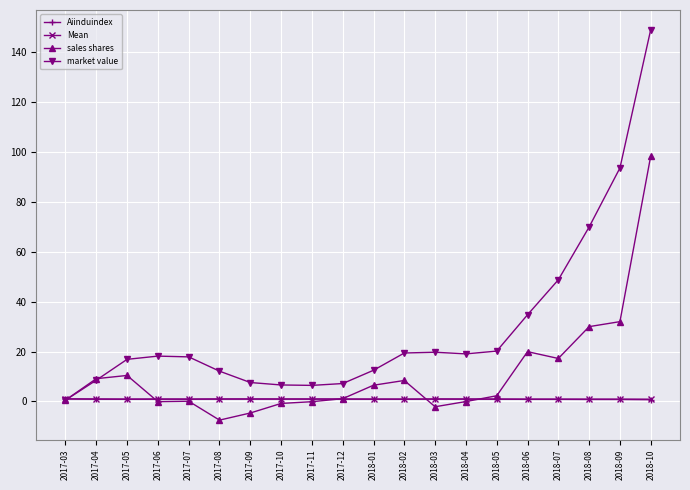

Between 2017-05 and 2017-07, which series saw the biggest shift?

sales shares